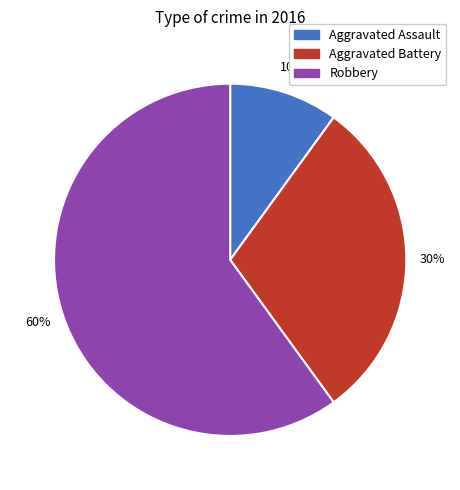

What is the ratio of the value at Robbery to the value at Aggravated Battery?

2.0